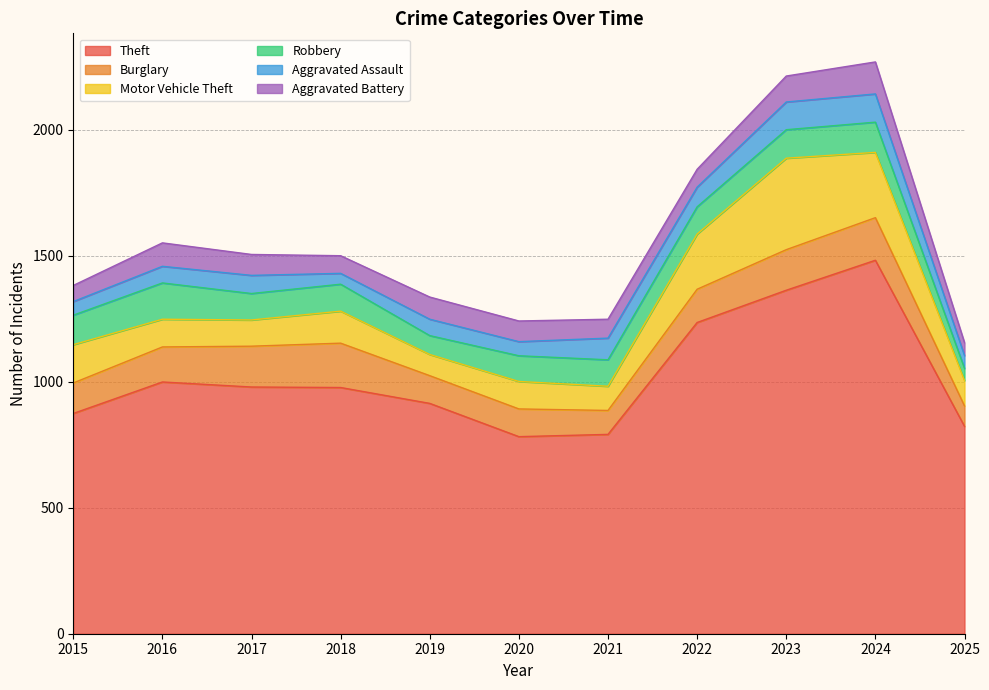

What is the minimum value shown in the chart?

43